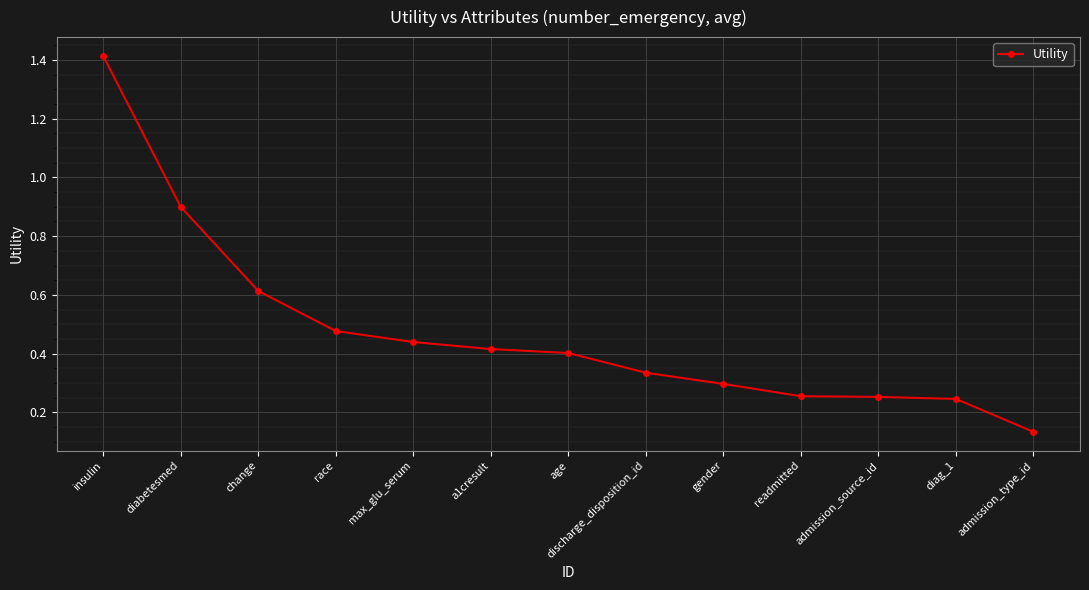

What is the change in value from race to gender?

-0.2